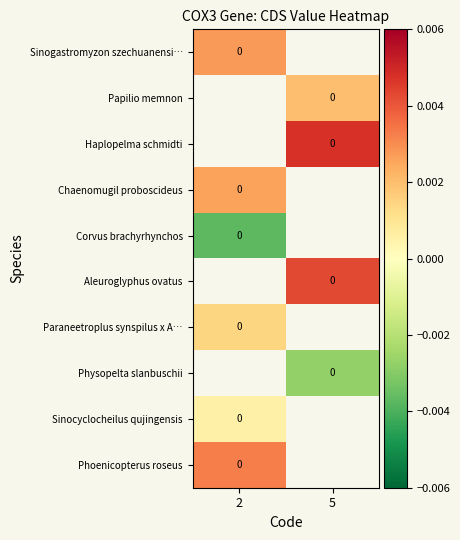

At which label does Chaenomugil proboscideus reach its minimum?

2